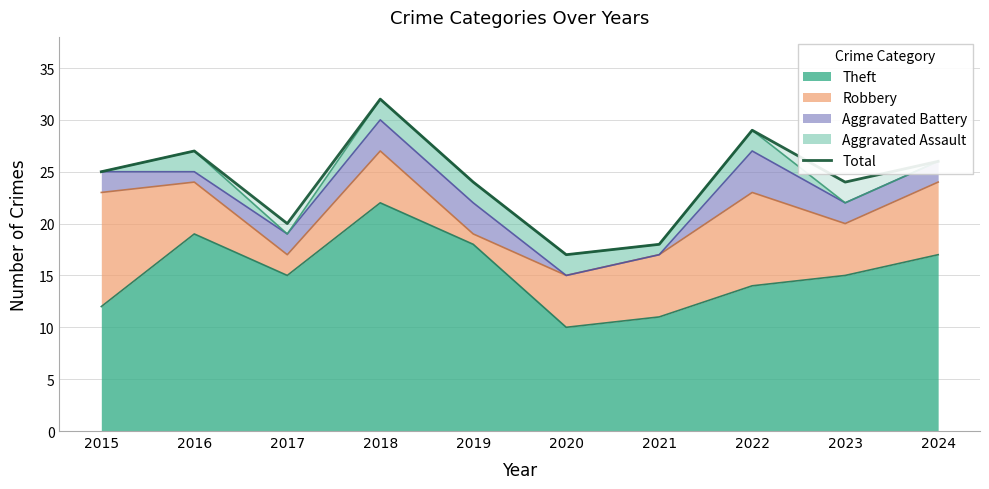

At which label does Theft reach its minimum?

2020